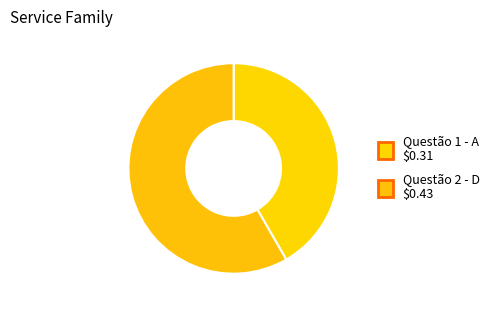

Count the number of slices in the pie.

2